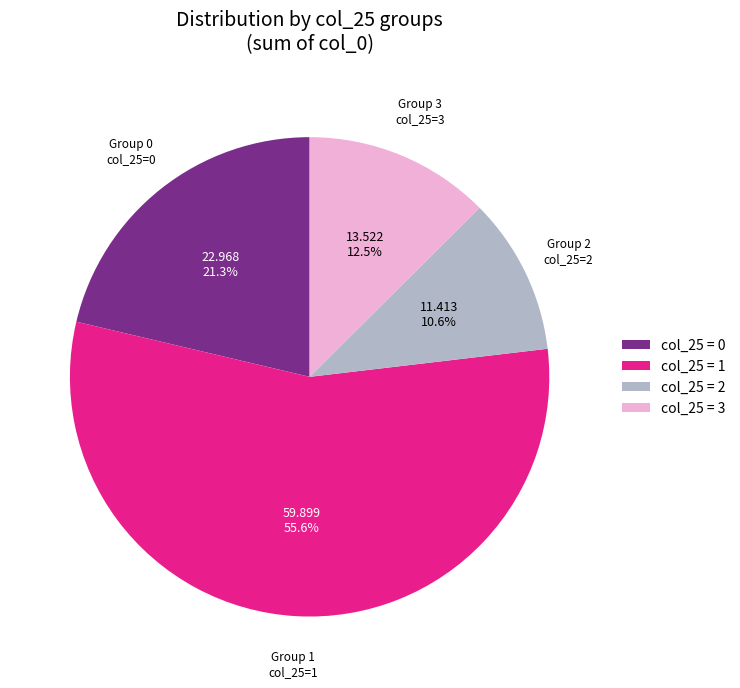

How much of the chart is everything except Group 1 col_25=1?

44.4%